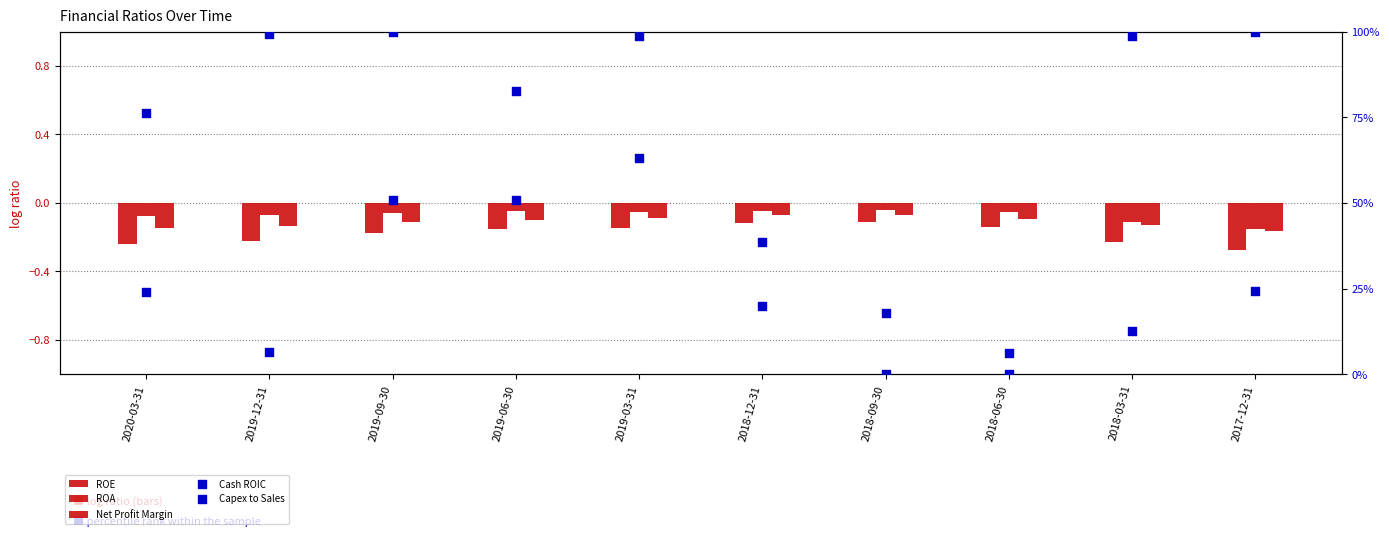

Which series has the largest total across all categories?

Capex to Sales